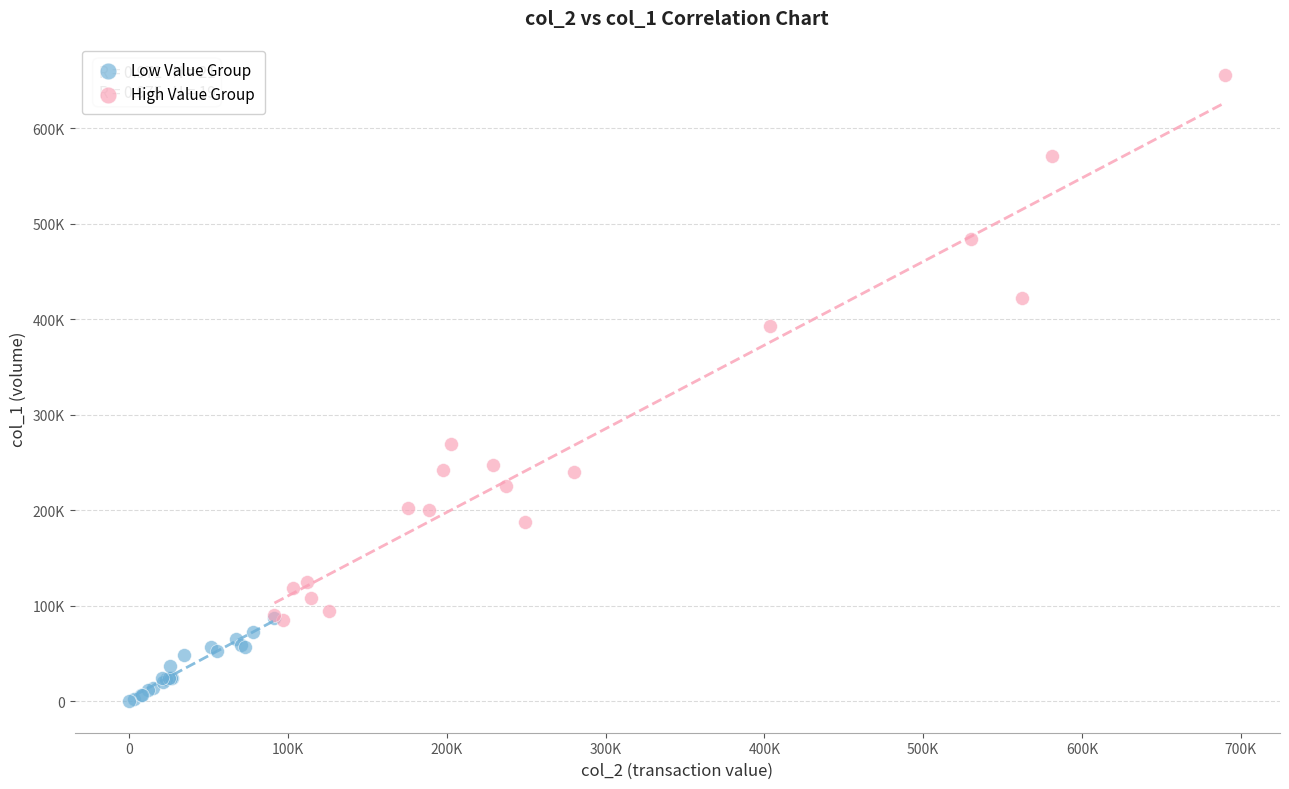

Which series contains the highest Y value?

High Value Group